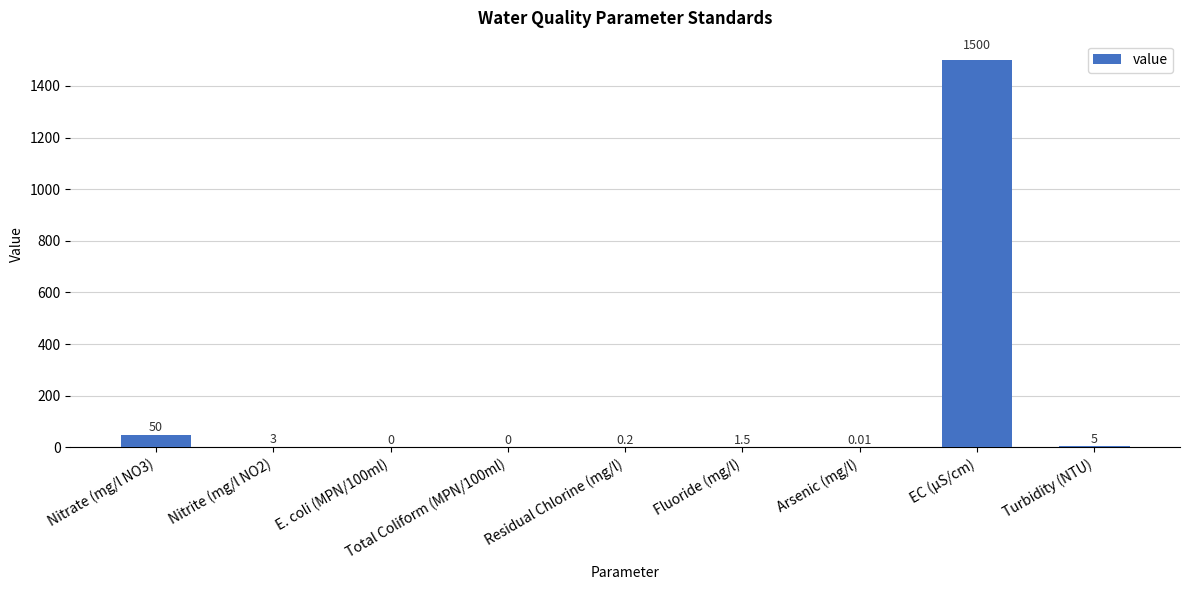

What is the maximum value shown in the chart?

1500.0